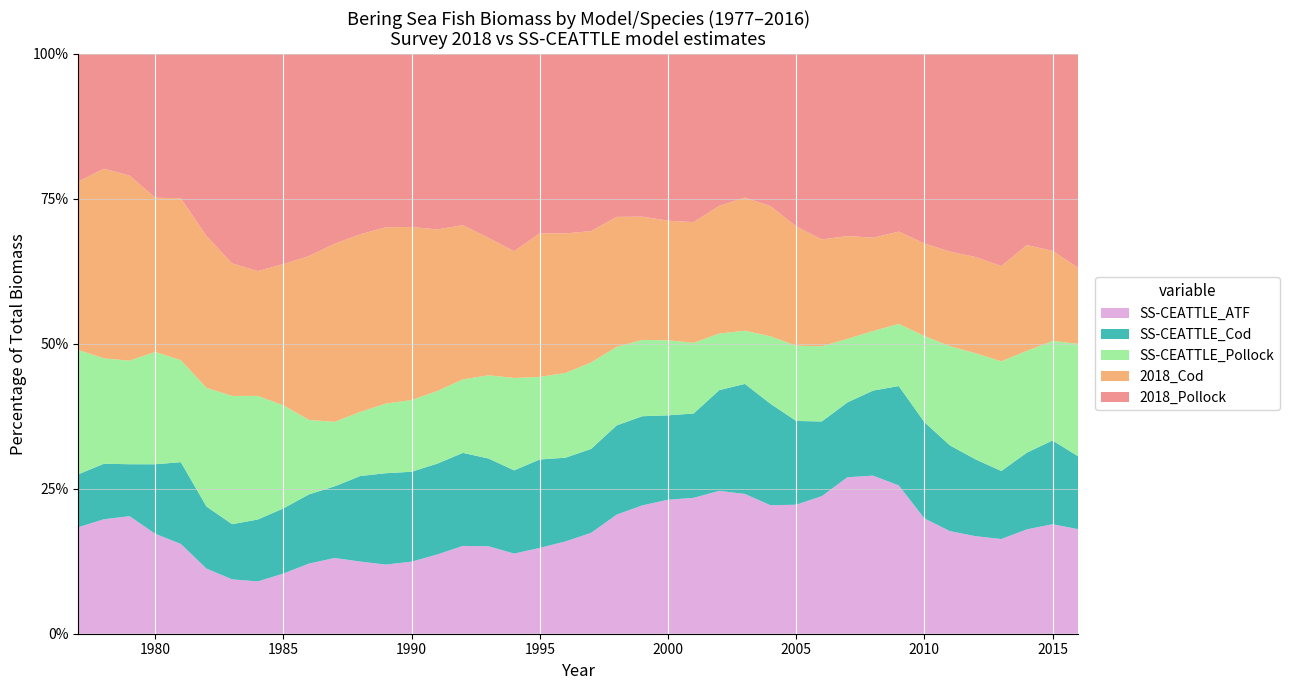

Reading left to right, what are all the values shown in this chart?

2018_Pollock: 1977=132460.0	1978=117400.0	1979=124390.0	1980=172330.0	1981=188640.0	1982=322900.0	1983=450530.0	1984=500720.0	1985=455610.0	1986=412010.0	1987=384230.0	1988=394900.0	1989=408030.0	1990=417790.0	1991=411540.0	1992=377070.0	1993=410830.0	1994=482500.0	1995=401850.0	1996=370690.0	1997=327240.0	1998=255250.0	1999=236600.0	2000=223760.0	2001=209370.0	2002=173990.0	2003=162930.0	2004=184120.0	2005=222530.0	2006=240940.0	2007=213870.0	2008=212050.0	2009=212230.0	2010=289640.0	2011=339730.0	2012=359920.0	2013=385470.0	2014=298530.0	2015=260890.0	2016=282380.0
2018_Cod: 1977=174699.0	1978=193930.0	1979=189064.0	1980=184798.0	1981=211709.0	1982=269205.0	1983=284723.0	1984=287699.0	1985=306016.0	1986=334197.0	1987=360488.0	1988=388620.0	1989=414853.0	1990=417765.0	1991=378709.0	1992=339428.0	1993=306743.0	1994=309815.0	1995=321640.0	1996=288094.0	1997=242585.0	1998=203454.0	1999=179113.0	2000=160479.0	2001=149981.0	2002=146157.0	2003=150910.0	2004=157360.0	2005=153736.0	2006=138648.0	2007=120645.0	2008=107679.0	2009=110162.0	2010=141457.0	2011=162492.0	2012=170432.0	2013=172979.0	2014=165104.0	2015=119173.0	2016=100203.0
SS-CEATTLE_Pollock: 1977=128951.7	1978=107681.4	1979=105820.3	1980=134481.2	1981=133223.9	1982=210344.7	1983=275605.2	1984=284828.4	1985=223178.2	1986=151549.7	1987=130488.9	1988=140253.3	1989=163955.1	1990=172983.2	1991=170183.1	1992=161722.4	1993=185823.5	1994=225758.0	1995=184949.7	1996=174915.7	1997=159497.7	1998=122973.8	1999=110866.7	2000=100574.4	2001=87998.6	2002=64708.6	2003=60285.6	2004=81515.2	2005=97008.0	2006=97586.8	2007=74522.0	2008=68655.1	2009=74228.6	2010=131554.4	2011=170428.9	2012=187909.7	2013=199114.9	2014=158899.5	2015=131735.4	2016=148502.0
SS-CEATTLE_Cod: 1977=54865.7	1978=56748.3	1979=53076.6	1980=83196.5	1981=106875.6	1982=110057.4	1983=118564.0	1984=142648.3	1985=141187.6	1986=141062.9	1987=144985.1	1988=187220.5	1989=215006.2	1990=216988.6	1991=212865.4	1992=204773.2	1993=195892.4	1994=203472.5	1995=197999.1	1996=172843.4	1997=154956.0	1998=139710.5	1999=129554.9	2000=113200.2	2001=104857.0	2002=115263.1	2003=124725.5	2004=122590.9	2005=107960.6	2006=96950.0	2007=87858.6	2008=98093.0	2009=118646.5	2010=147038.8	2011=147229.1	2012=135985.6	2013=123547.3	2014=119808.4	2015=110844.2	2016=96071.7
SS-CEATTLE_ATF: 1977=110461.4	1978=117003.4	1979=120088.4	1980=119753.5	1981=117295.4	1982=115470.8	1983=116856.2	1984=120564.2	1985=130341.3	1986=142957.6	1987=153293.8	1988=157853.6	1989=162702.7	1990=173849.2	1991=185738.1	1992=193254.8	1993=195220.0	1994=195833.9	1995=192172.1	1996=190475.6	1997=186154.7	1998=186452.1	1999=186496.8	2000=179694.0	2001=168968.3	2002=163507.7	2003=158415.9	2004=155254.3	2005=166304.8	2006=178577.1	2007=183671.0	2008=182342.0	2009=177015.5	2010=176202.3	2011=176137.7	2012=172712.5	2013=171965.0	2014=162952.2	2015=144946.9	2016=137903.4